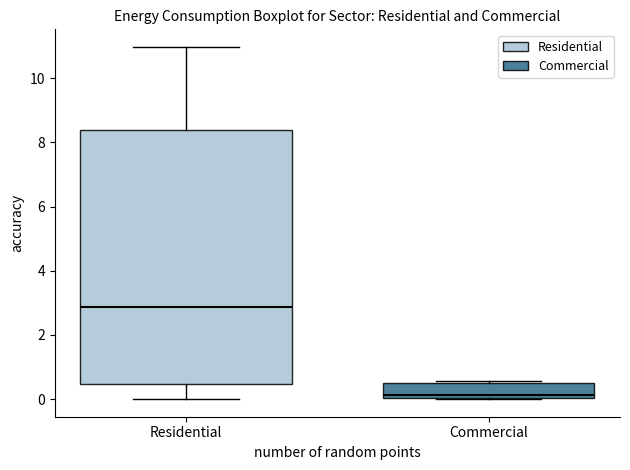

Which box has the lowest median line?

Commercial